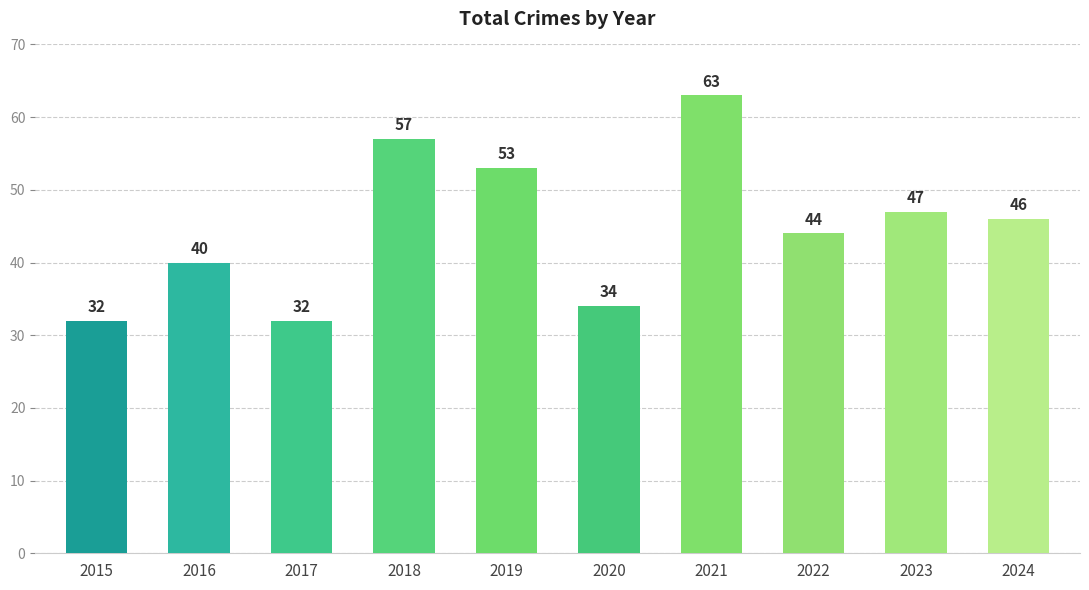

Between 2022 and 2015, which is larger?

2022